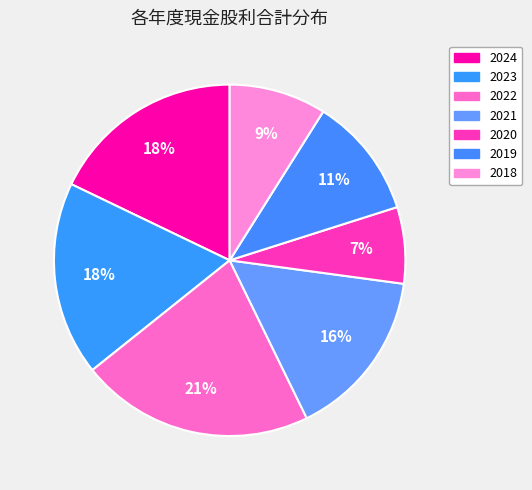

How many segments does this pie chart have?

7